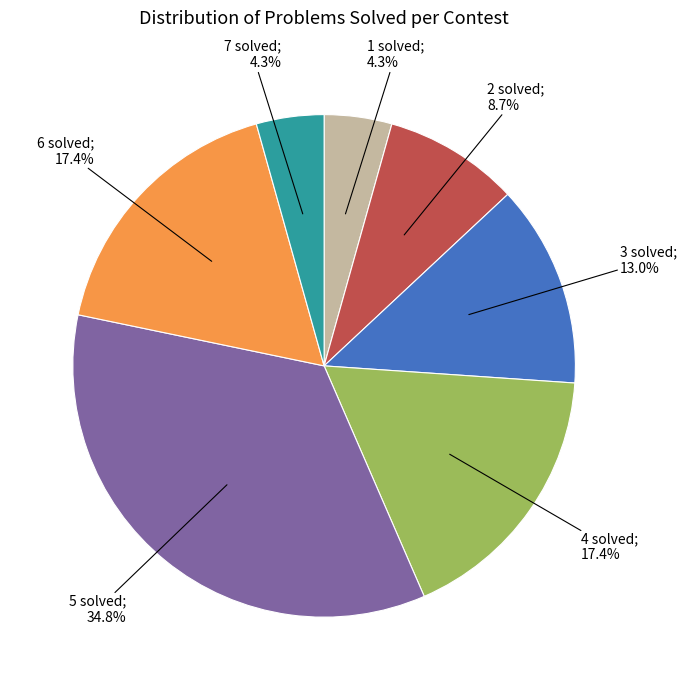

Does any single category account for the majority?

No